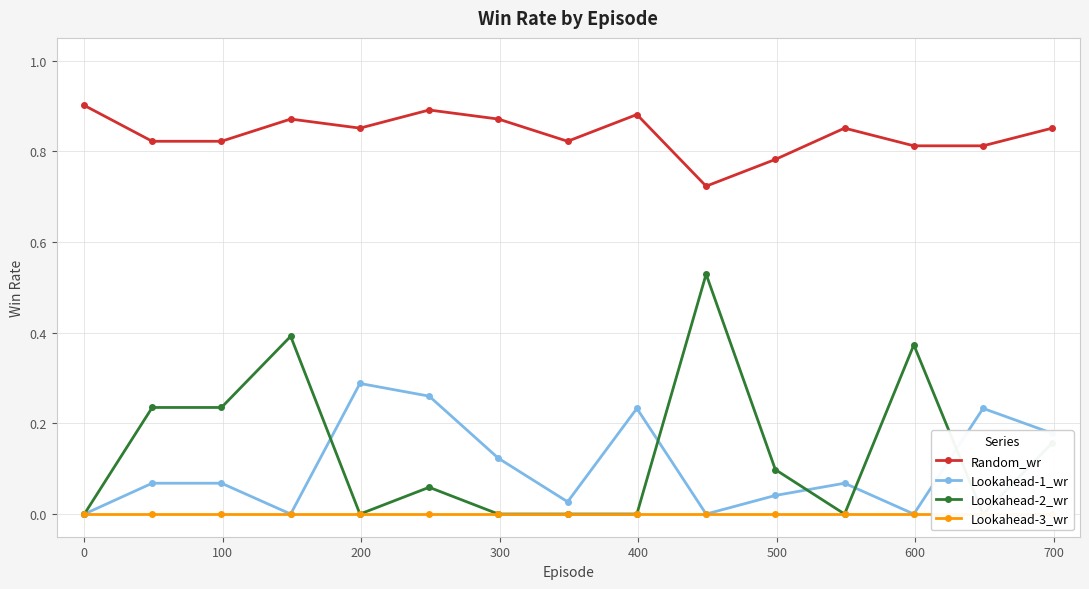

True or false: Random_wr and Lookahead-1_wr intersect in this chart.

False